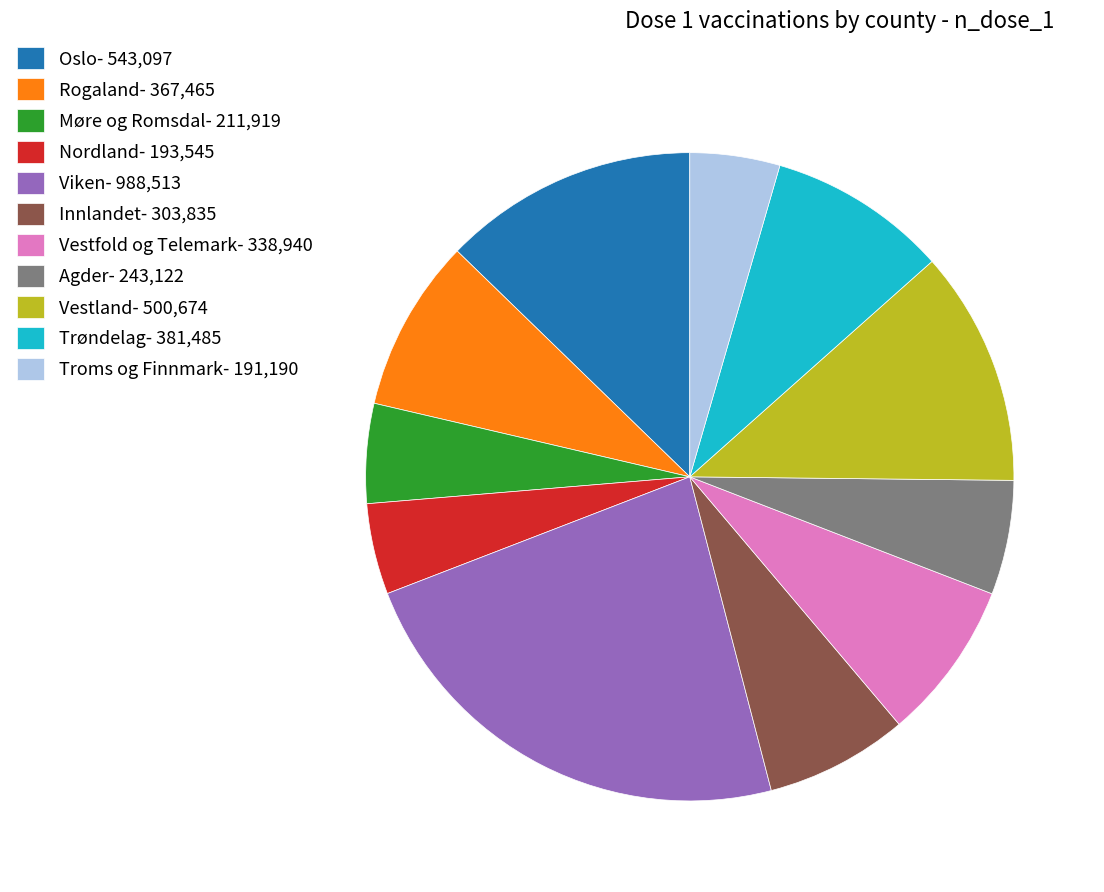

Is Innlandet the majority of the pie?

No